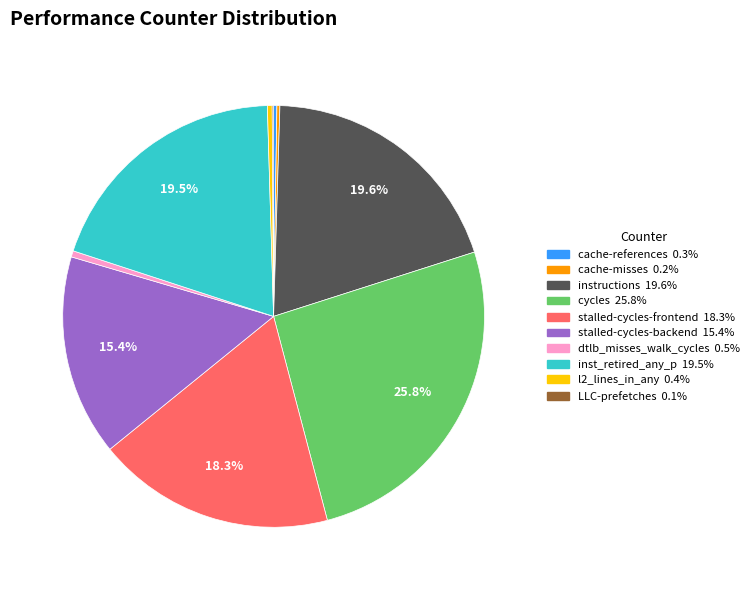

Is there any slice that represents more than half of the pie?

No